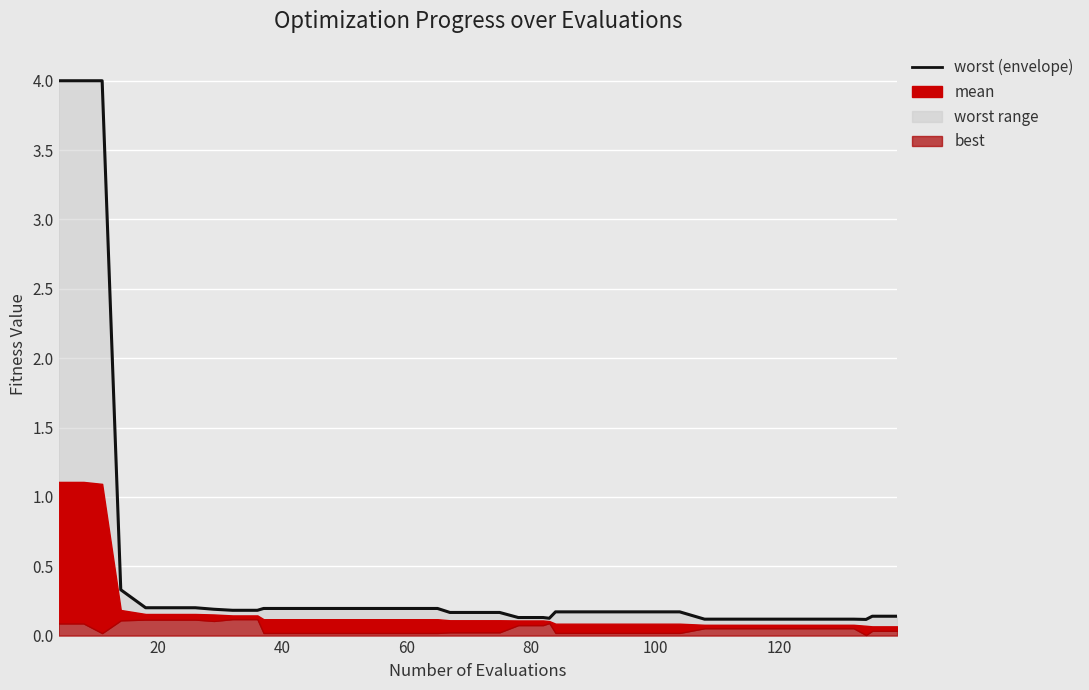

What is the sum of all values?

18.2